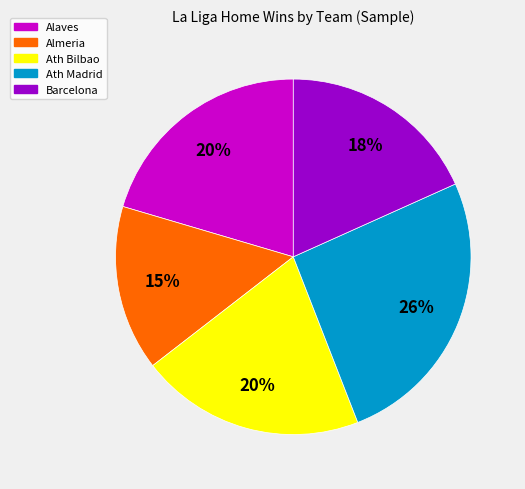

Do Ath Madrid and Alaves together represent more than half of the pie?

No